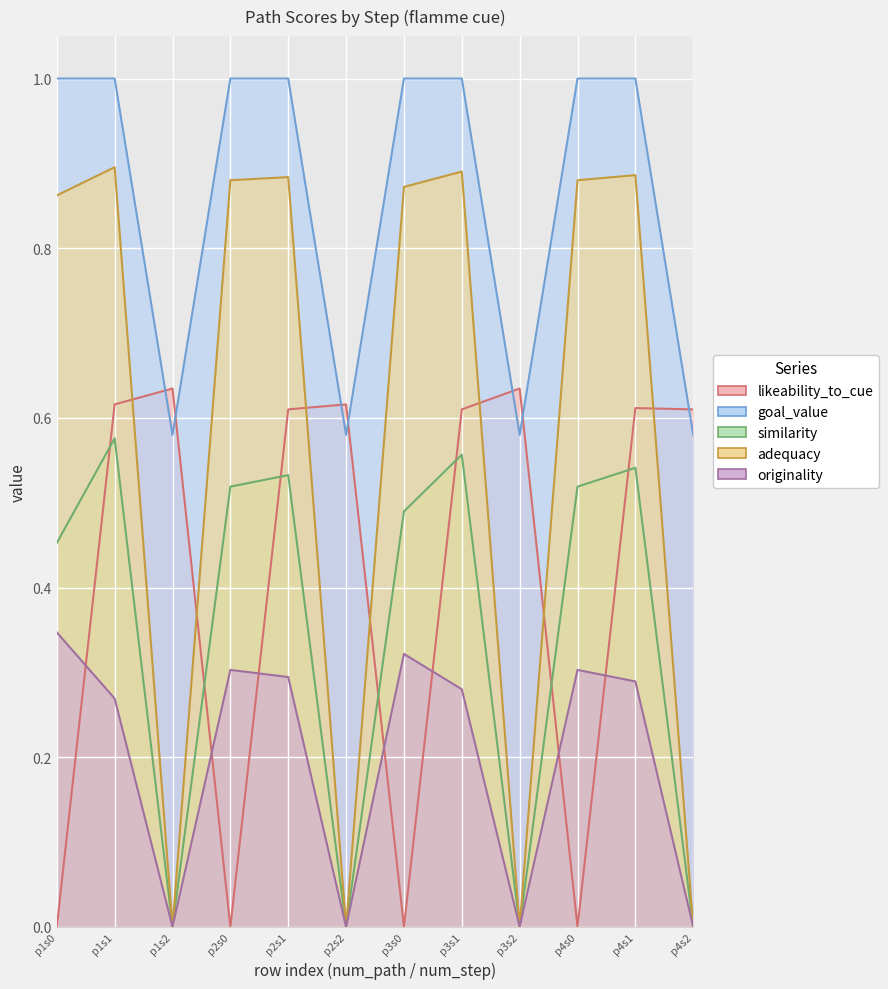

At p3s2, list the series in order from smallest to largest.

similarity, adequacy, originality, goal_value, likeability_to_cue